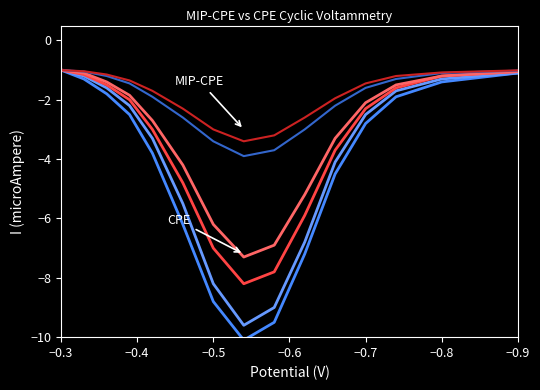

How many categories are shown in the chart?

15